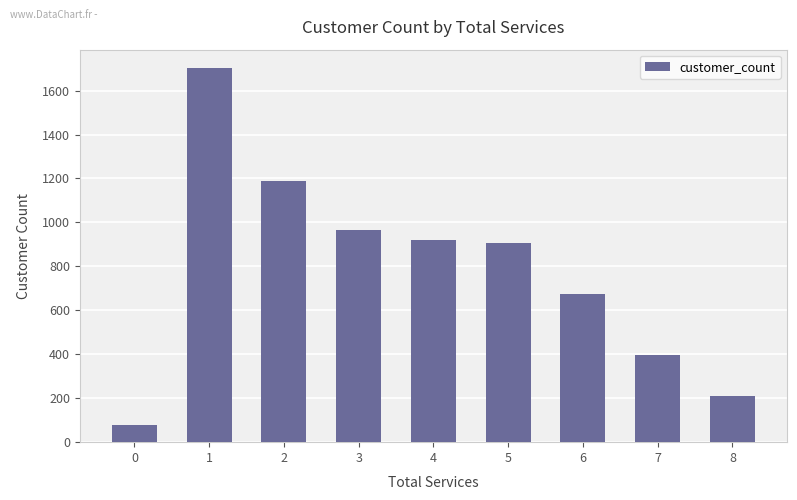

The value at 8 is 208. True or false?

True